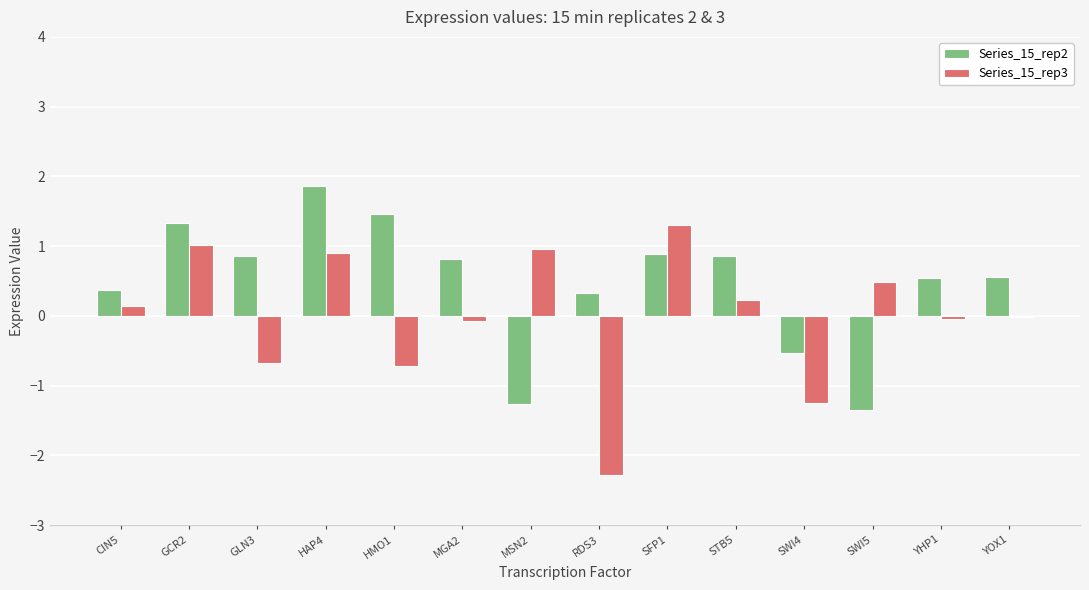

True or false: Series_15_rep3 has a value of 0.4 at SFP1.

False